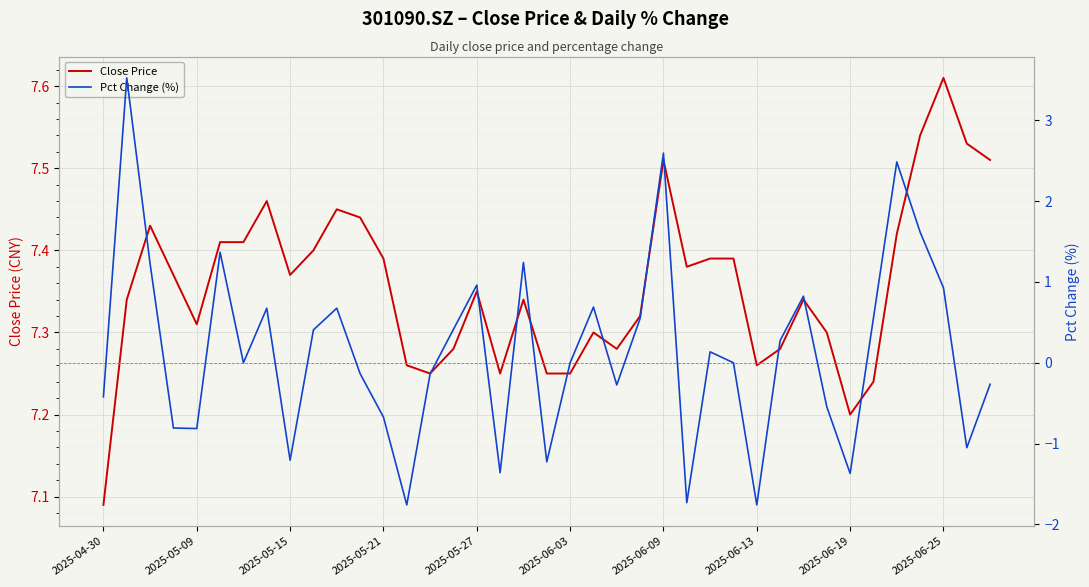

What is the value of the Close Price point at the 31st from the left?

7.3